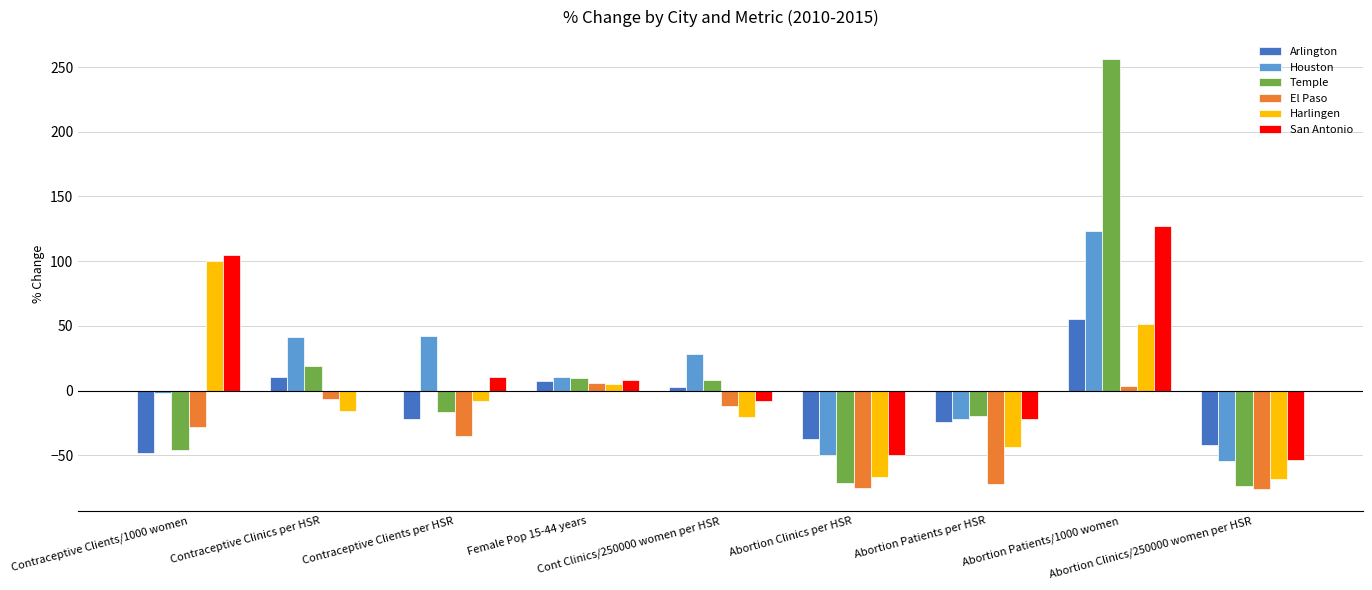

What is the average value of the Arlington series?

-10.9